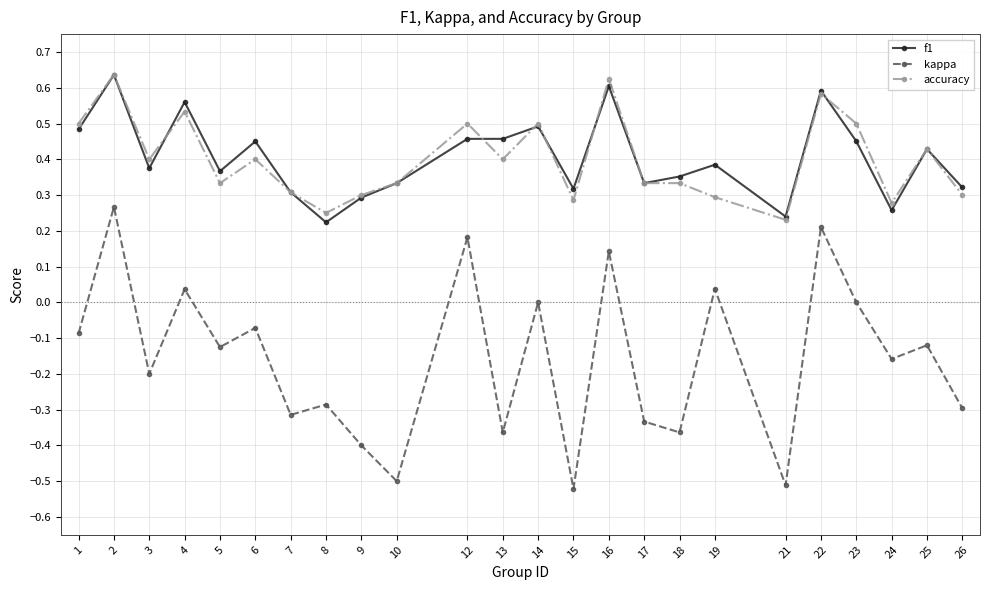

What is the total value across all series at 25?

0.7